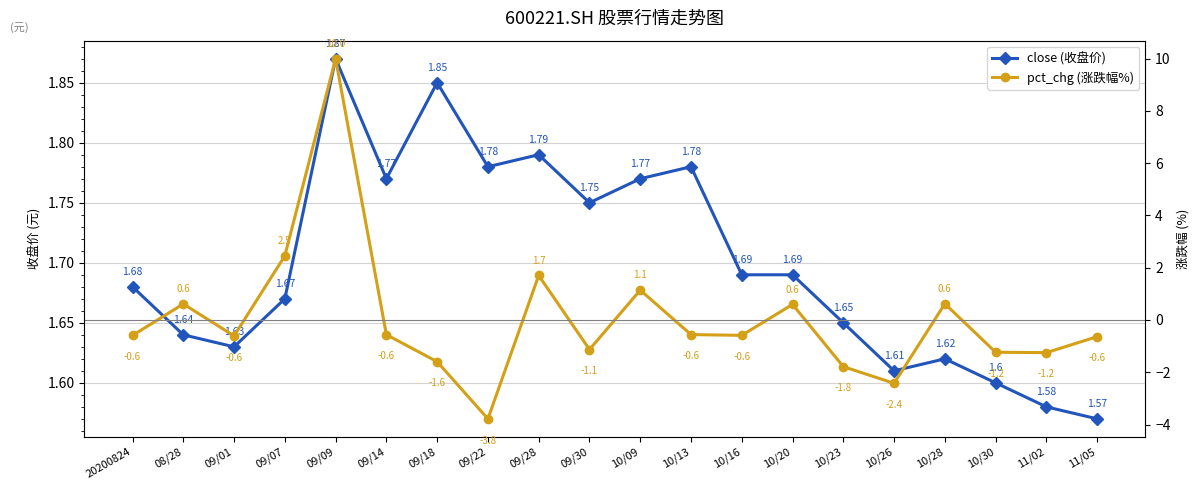

True or false: close (收盘价) has more than 1 interior local peaks.

True